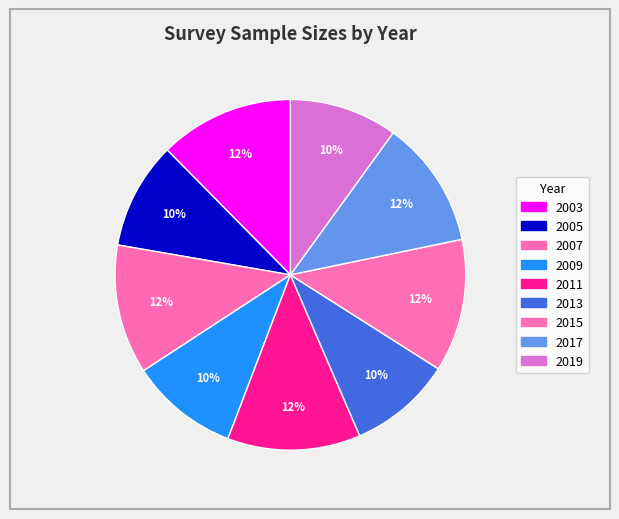

What percentage is NOT represented by 2015?

87.7%